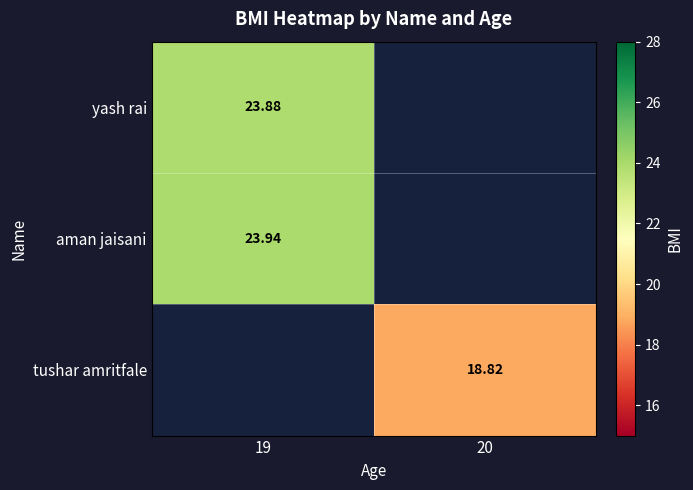

How many positive values does the tushar amritfale series have?

1